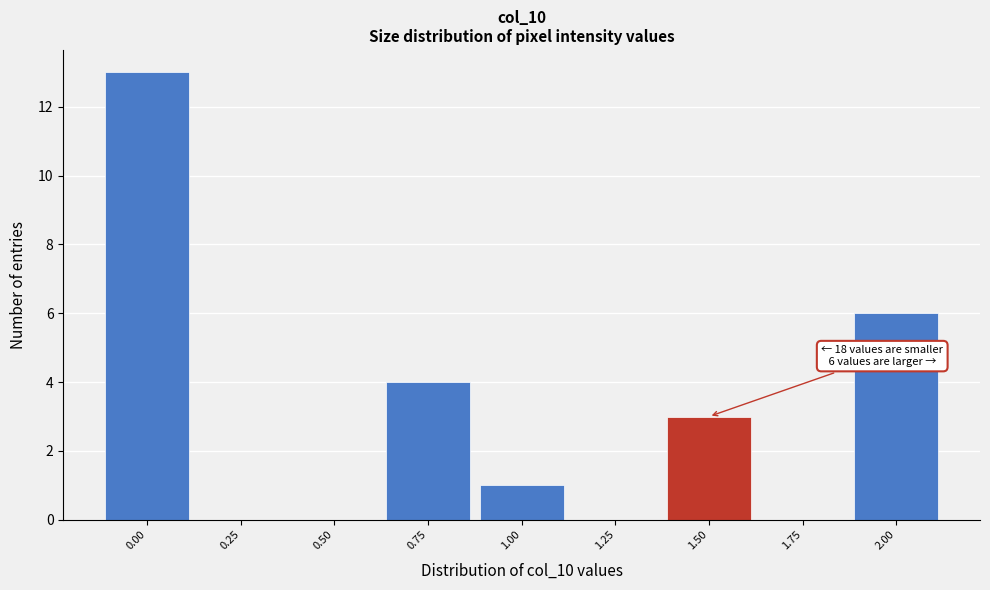

Reading left to right, transcribe all the data shown in this chart.

0.00=13	0.25=0	0.50=0	0.75=4	1.00=1	1.25=0	1.50=3	1.75=0	2.00=6